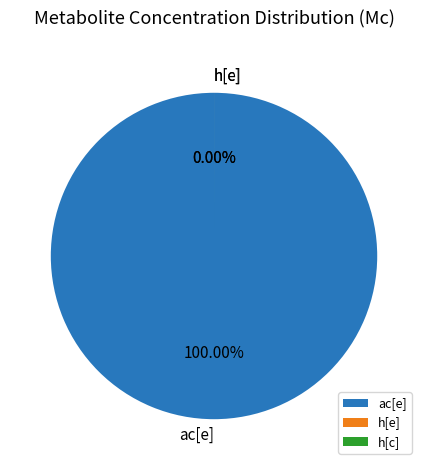

Which category has the biggest portion of the pie?

ac[e]